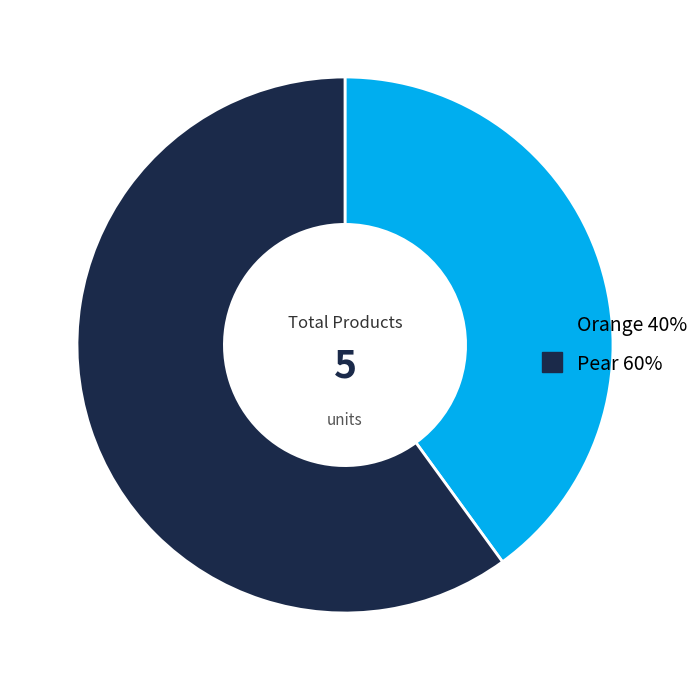

Between Pear and Orange, which is larger?

Pear